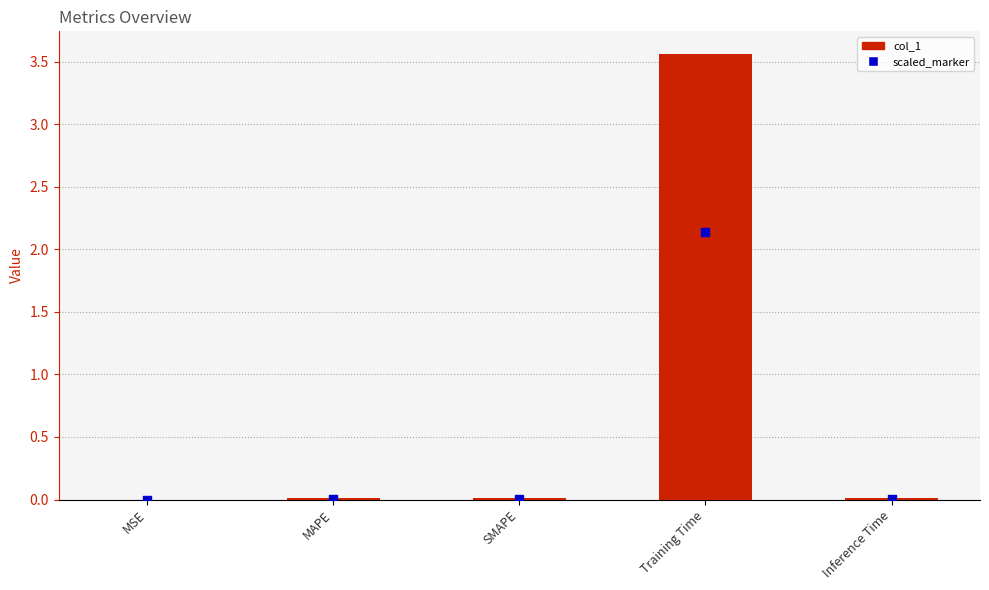

Which series reaches the maximum Y coordinate?

col_1